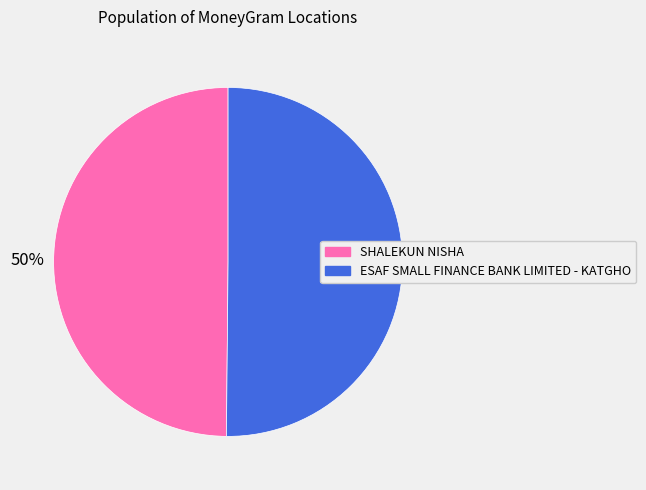

What percentage is the SHALEKUN NISHA slice, to the nearest percent?

50%